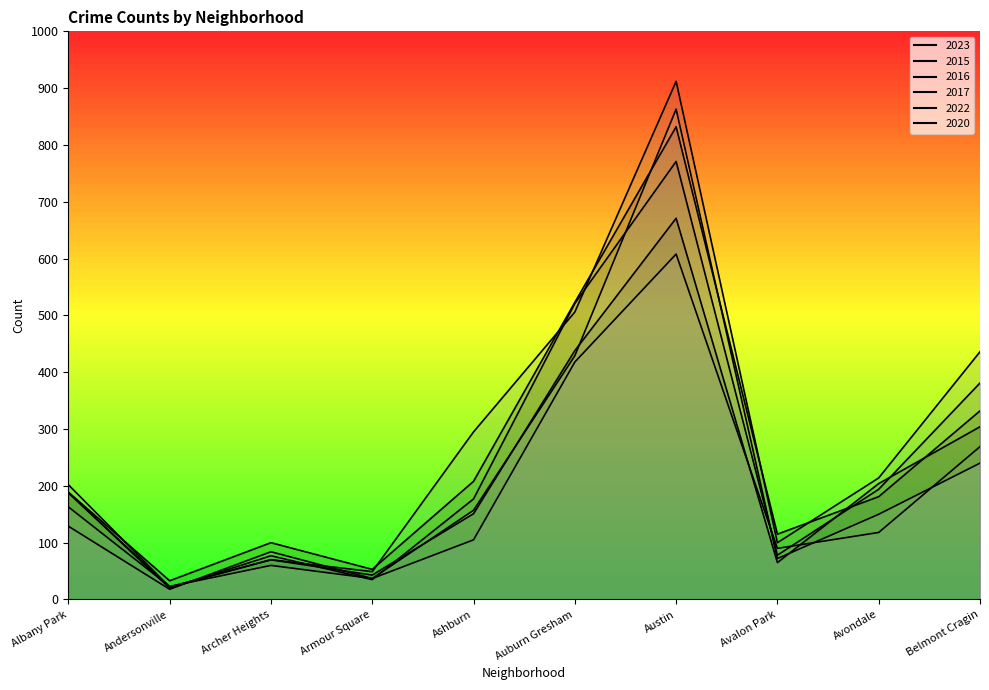

Which series changed the most between Ashburn and Auburn Gresham?

2016